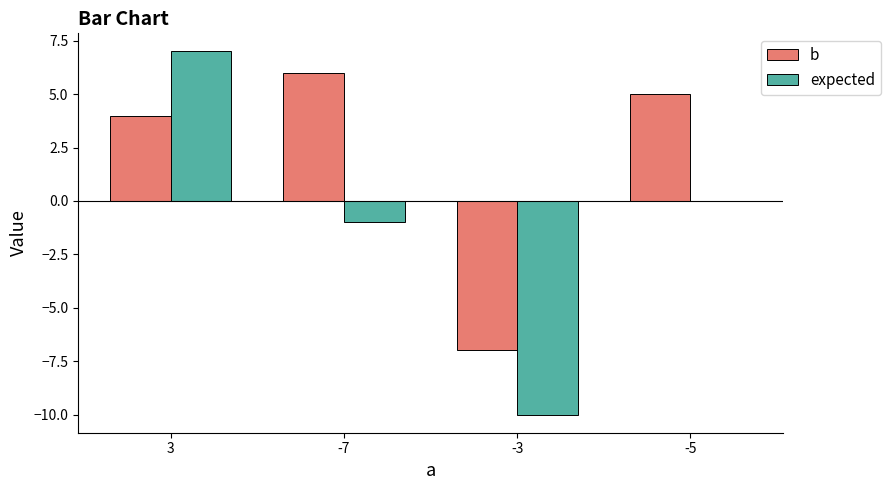

What is the sum of all b values?

8